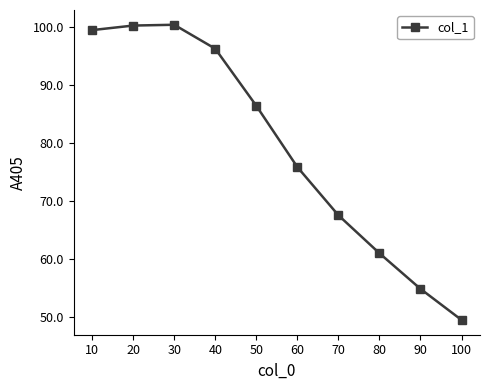

What is the sum of the values at 90 and 30?

155.2